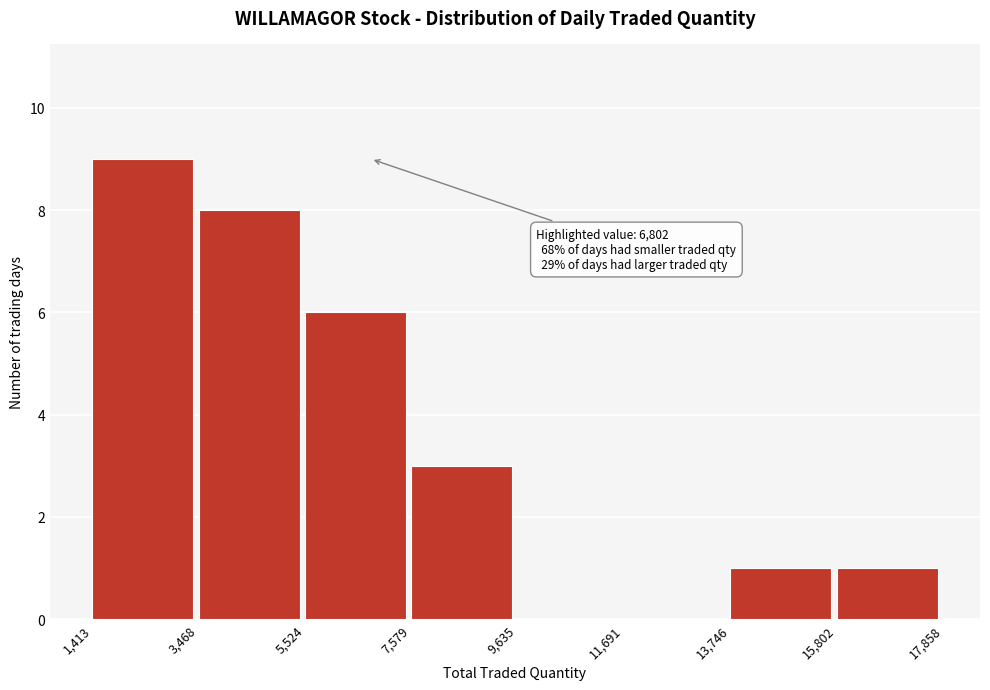

Which range on the x-axis has the tallest bar?

1,413 to 3,468